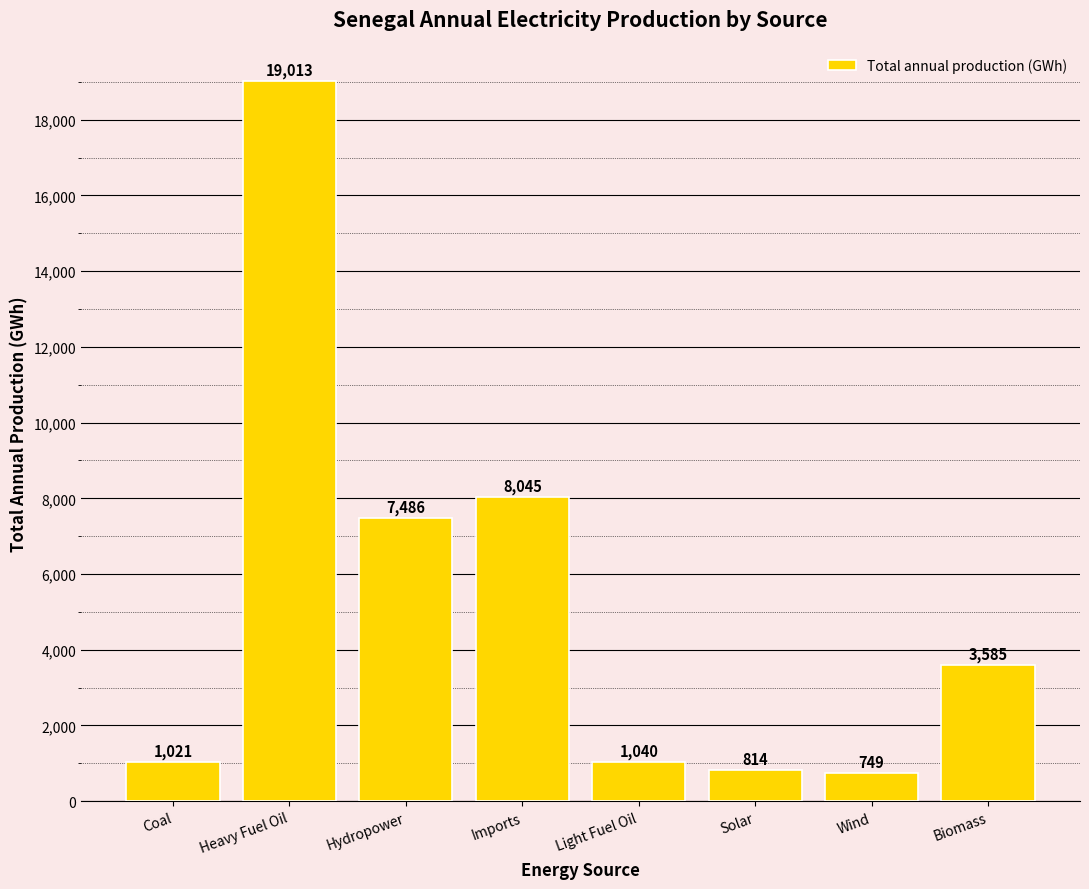

How many categories are shown in the chart?

8